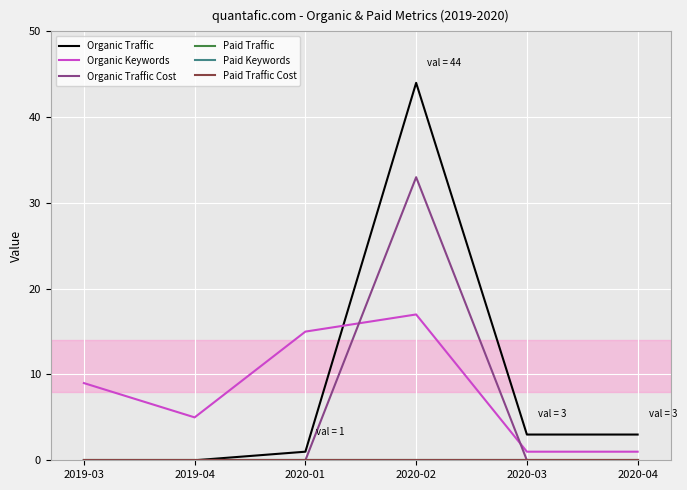

What is the value of the Organic Traffic point at the 6th from the left?

3